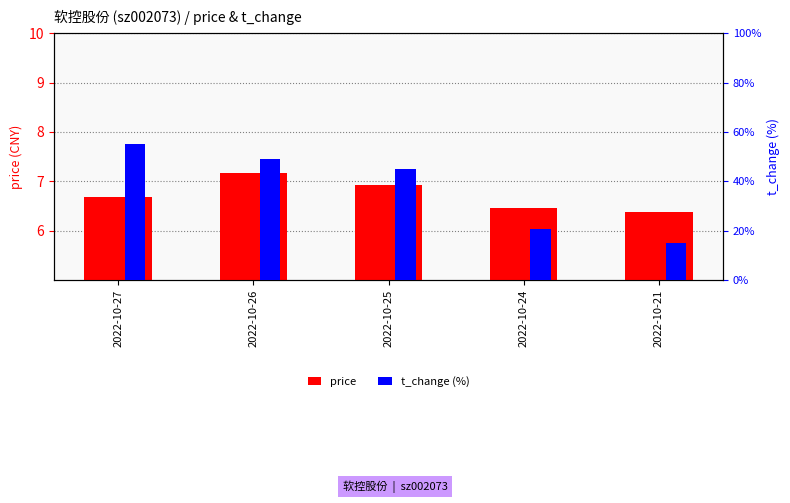

How many groups of bars are there?

5